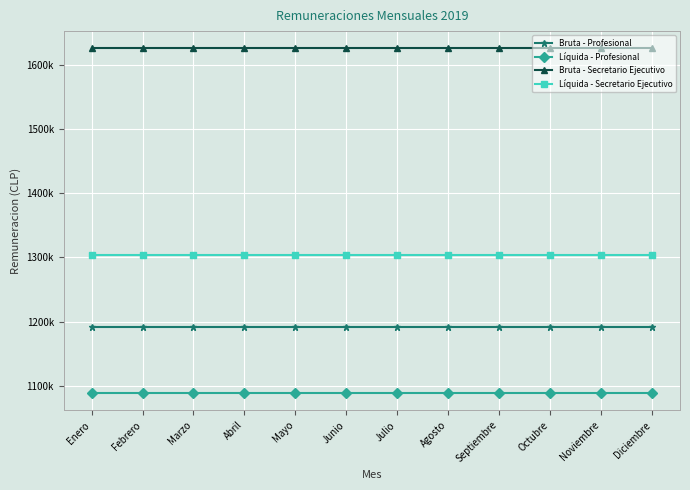

At how many categories does at least one series exceed 1465490?

12